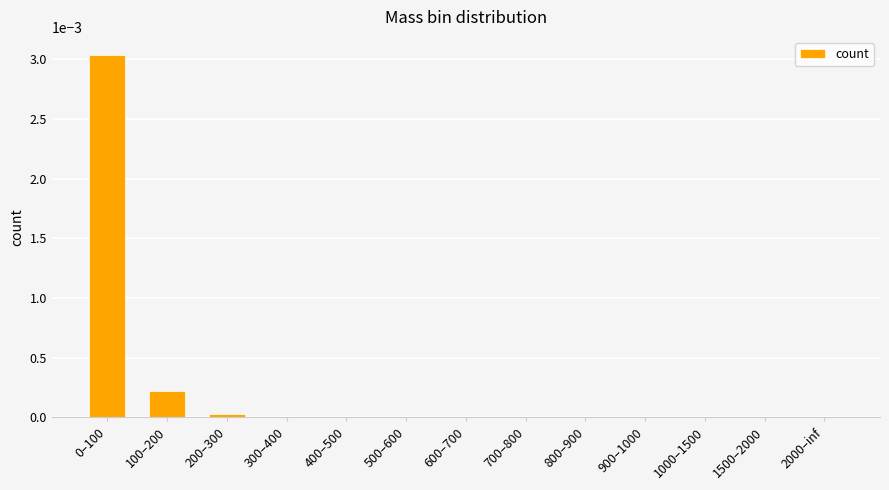

The chart shows a value of 0.0 at 900–1000. True or false?

True